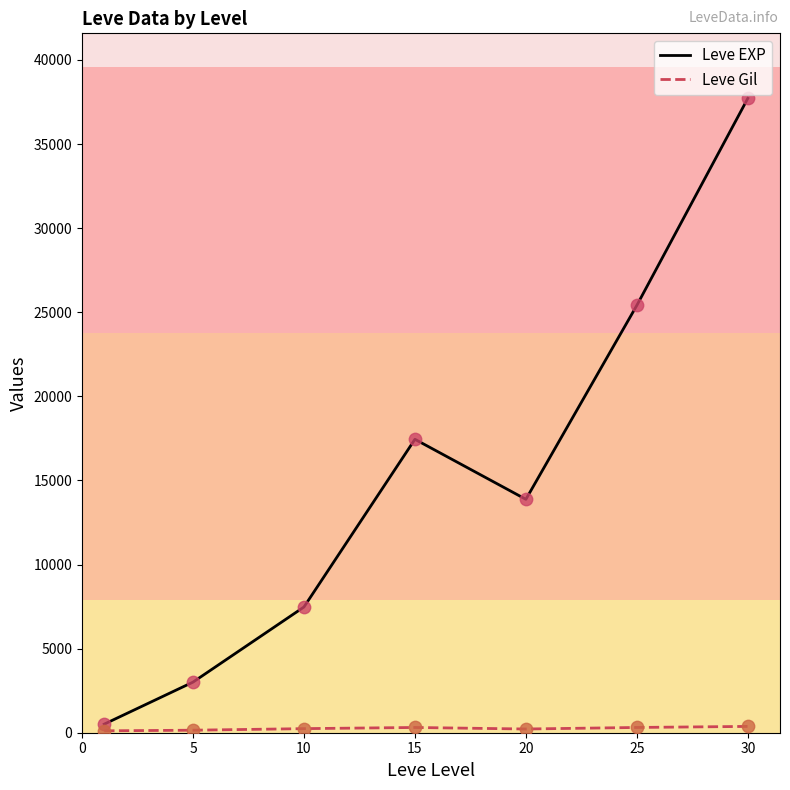

At how many categories does at least one series exceed 24134?

2